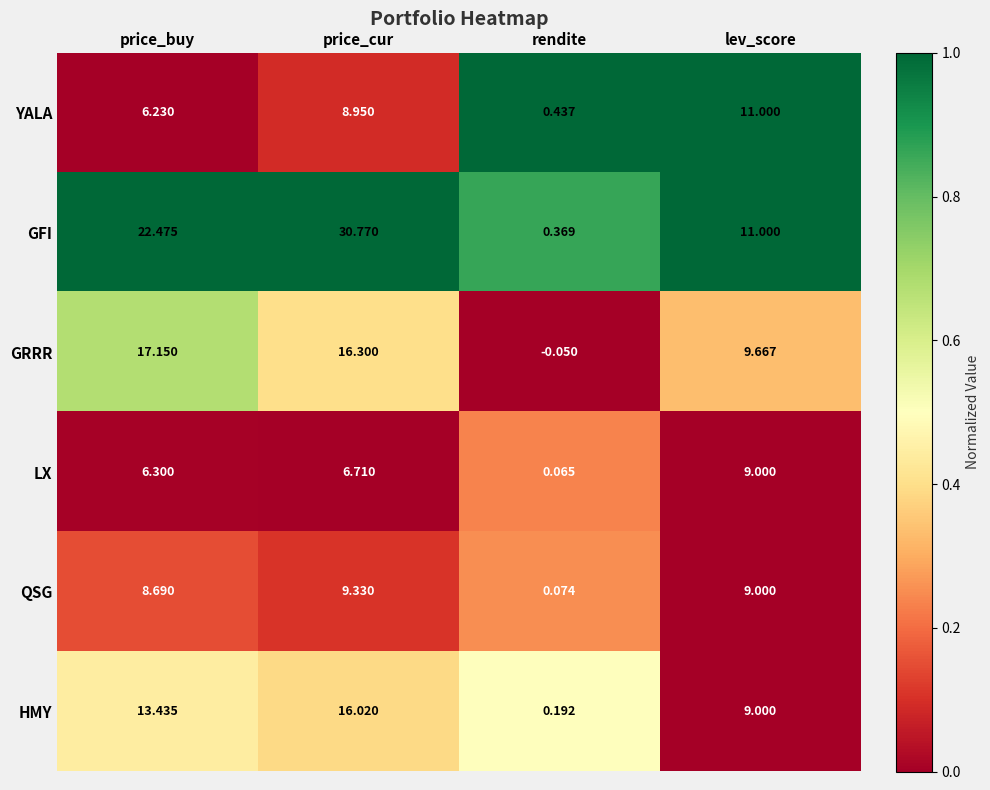

Count the number of data series in this chart.

6